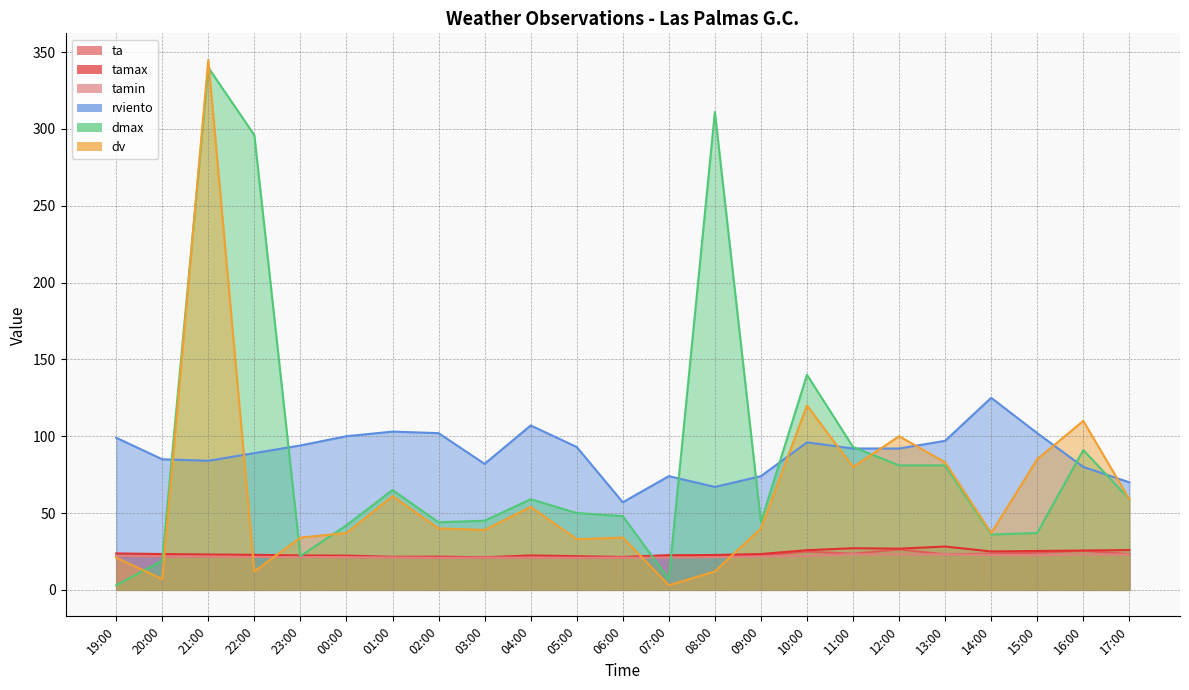

In tamax, how many points are lower than both neighbors (excluding endpoints)?

5